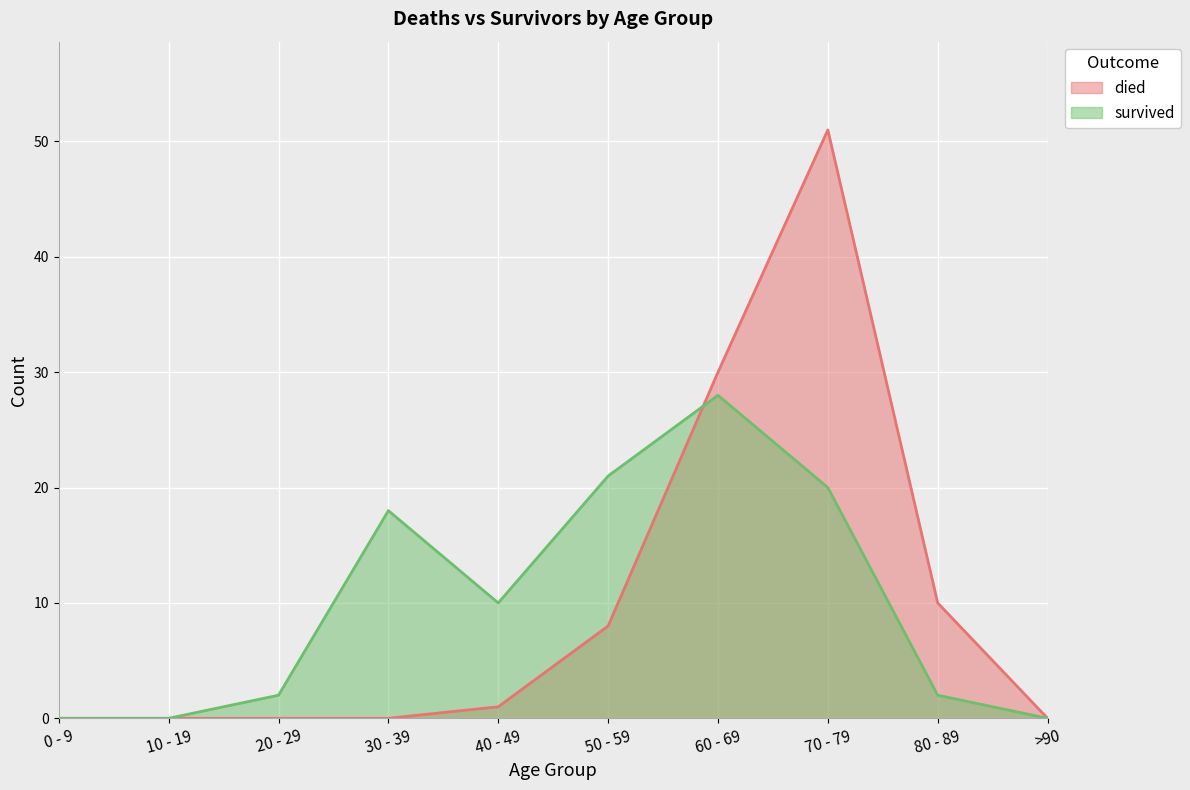

Which series has the widest spread of values?

died